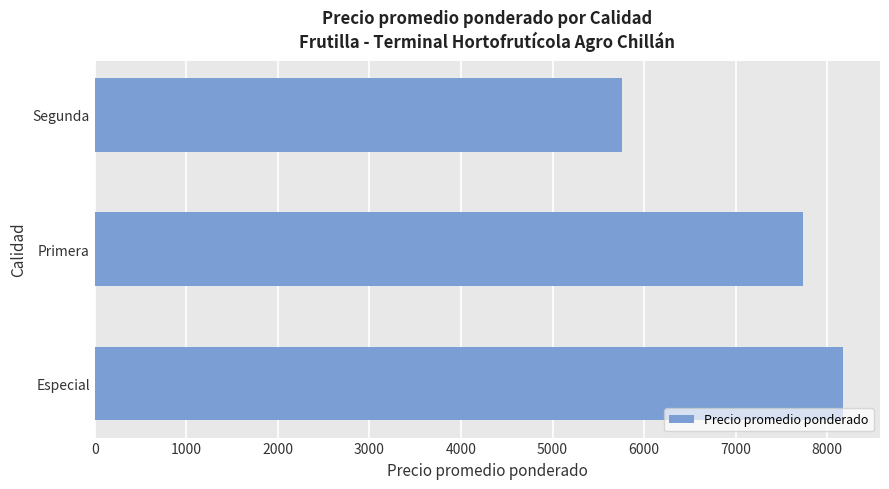

Reading bottom to top, list all the values displayed in this chart.

8167	7738	5755